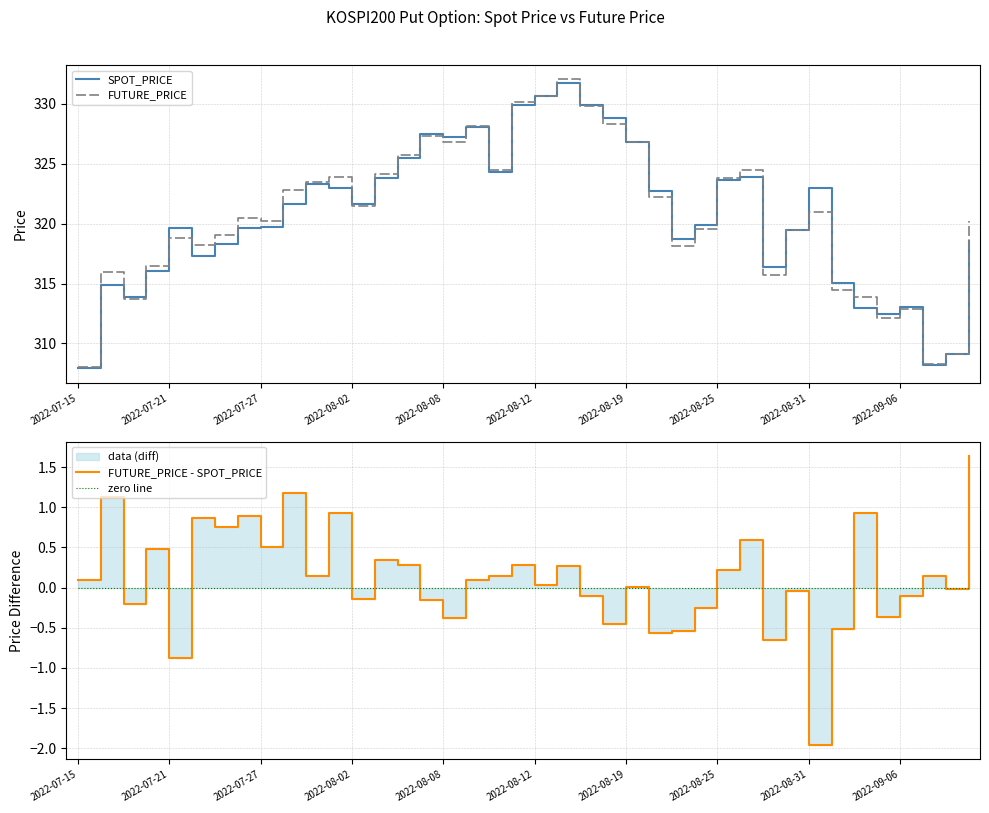

What is the highest value of the SPOT_PRICE series?

331.8